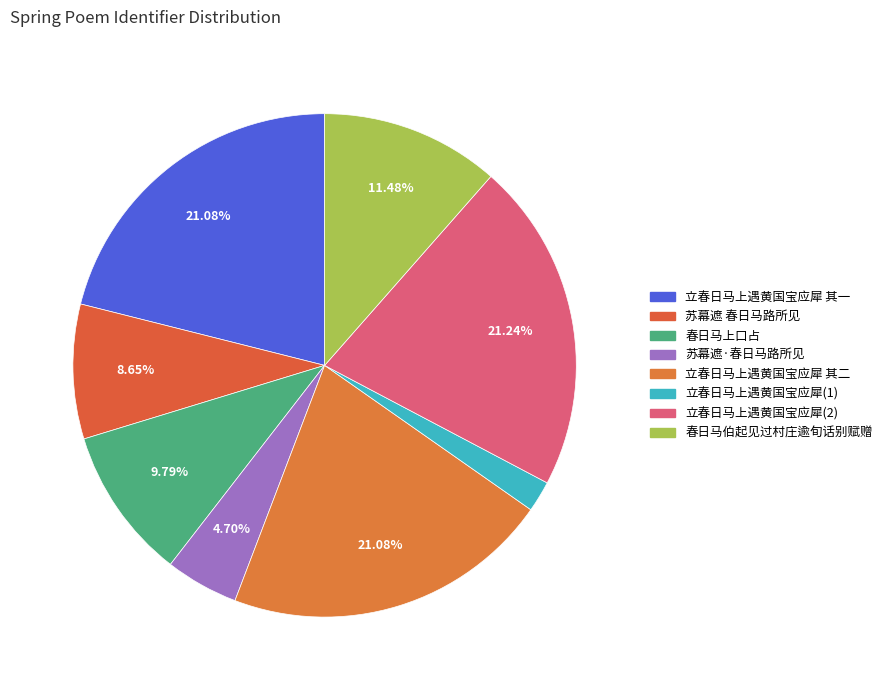

How many slices are in this pie chart?

8